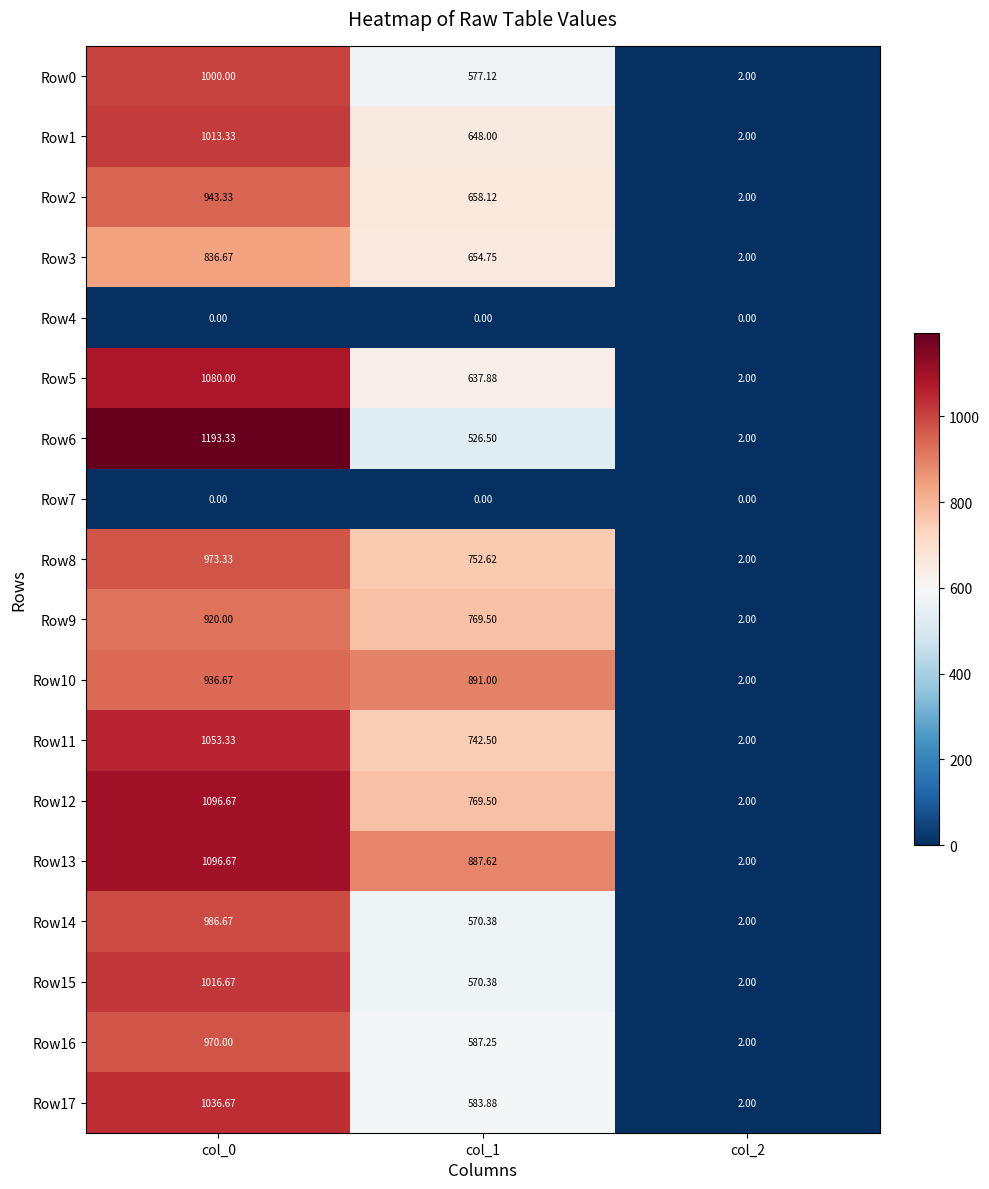

Reading left to right, transcribe all the data shown in this chart.

Row0: col_0=1000.0	col_1=577.1	col_2=2.0
Row1: col_0=1013.3	col_1=648.0	col_2=2.0
Row2: col_0=943.3	col_1=658.1	col_2=2.0
Row3: col_0=836.7	col_1=654.8	col_2=2.0
Row4: col_0=0.0	col_1=0.0	col_2=0.0
Row5: col_0=1080.0	col_1=637.9	col_2=2.0
Row6: col_0=1193.3	col_1=526.5	col_2=2.0
Row7: col_0=0.0	col_1=0.0	col_2=0.0
Row8: col_0=973.3	col_1=752.6	col_2=2.0
Row9: col_0=920.0	col_1=769.5	col_2=2.0
Row10: col_0=936.7	col_1=891.0	col_2=2.0
Row11: col_0=1053.3	col_1=742.5	col_2=2.0
Row12: col_0=1096.7	col_1=769.5	col_2=2.0
Row13: col_0=1096.7	col_1=887.6	col_2=2.0
Row14: col_0=986.7	col_1=570.4	col_2=2.0
Row15: col_0=1016.7	col_1=570.4	col_2=2.0
Row16: col_0=970.0	col_1=587.2	col_2=2.0
Row17: col_0=1036.7	col_1=583.9	col_2=2.0